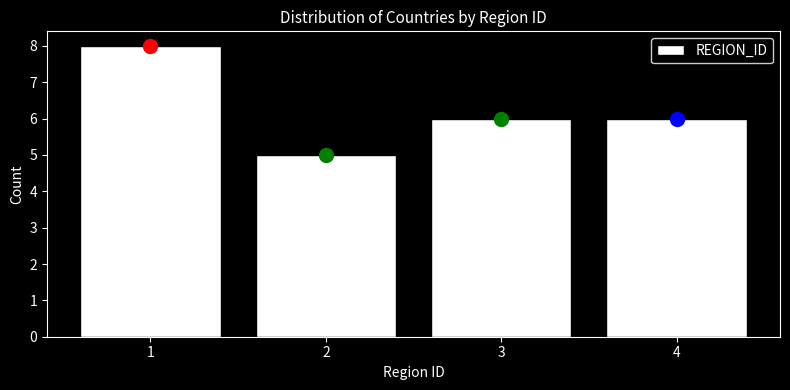

Reading right to left, list all the values displayed in this chart.

6	6	5	8